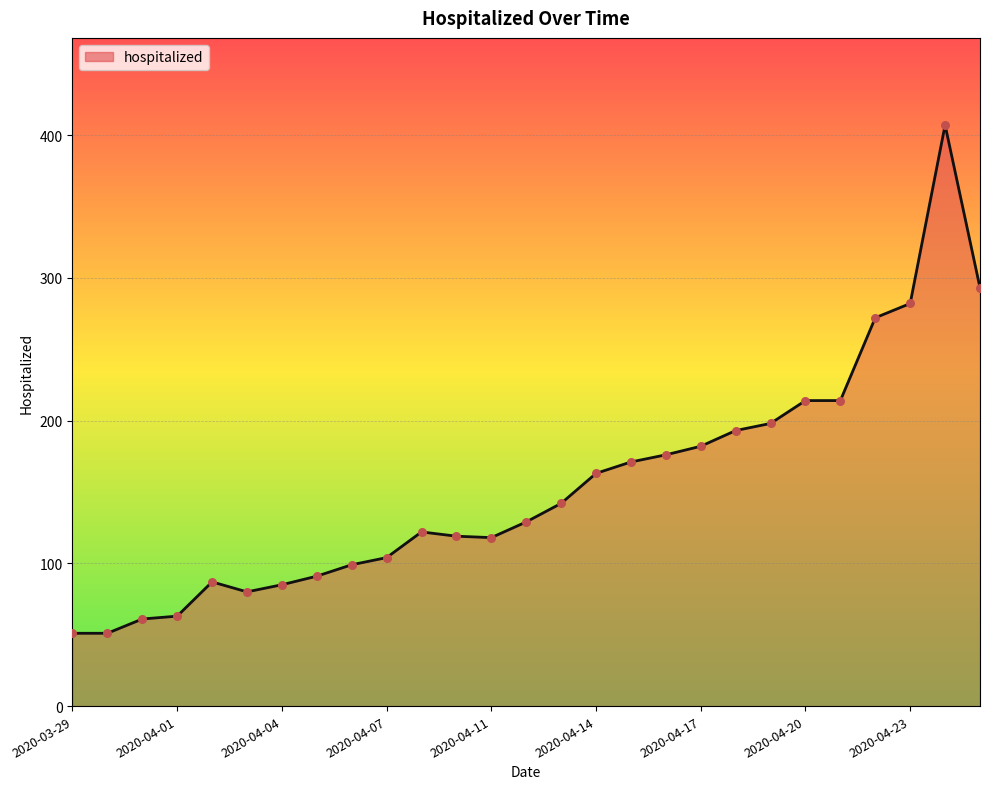

What is the greatest value displayed?

407